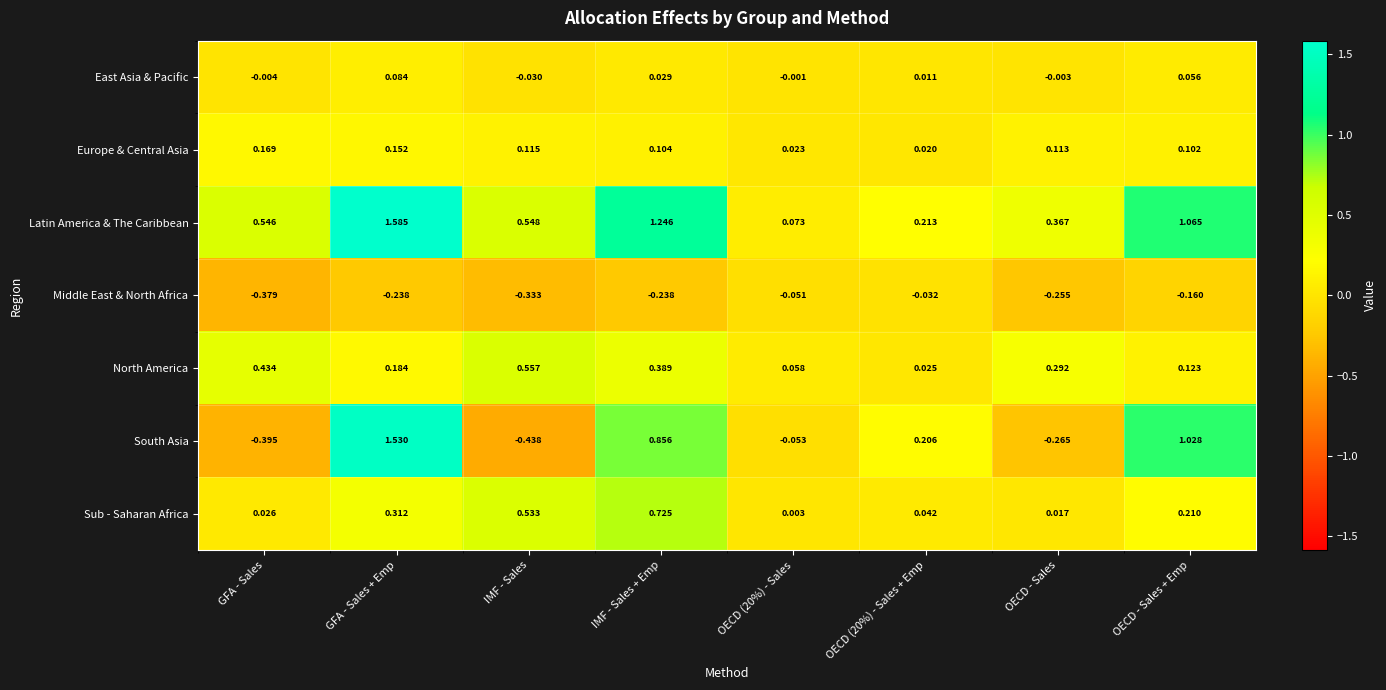

Which series changed the most between OECD - Sales and OECD - Sales + Emp?

South Asia